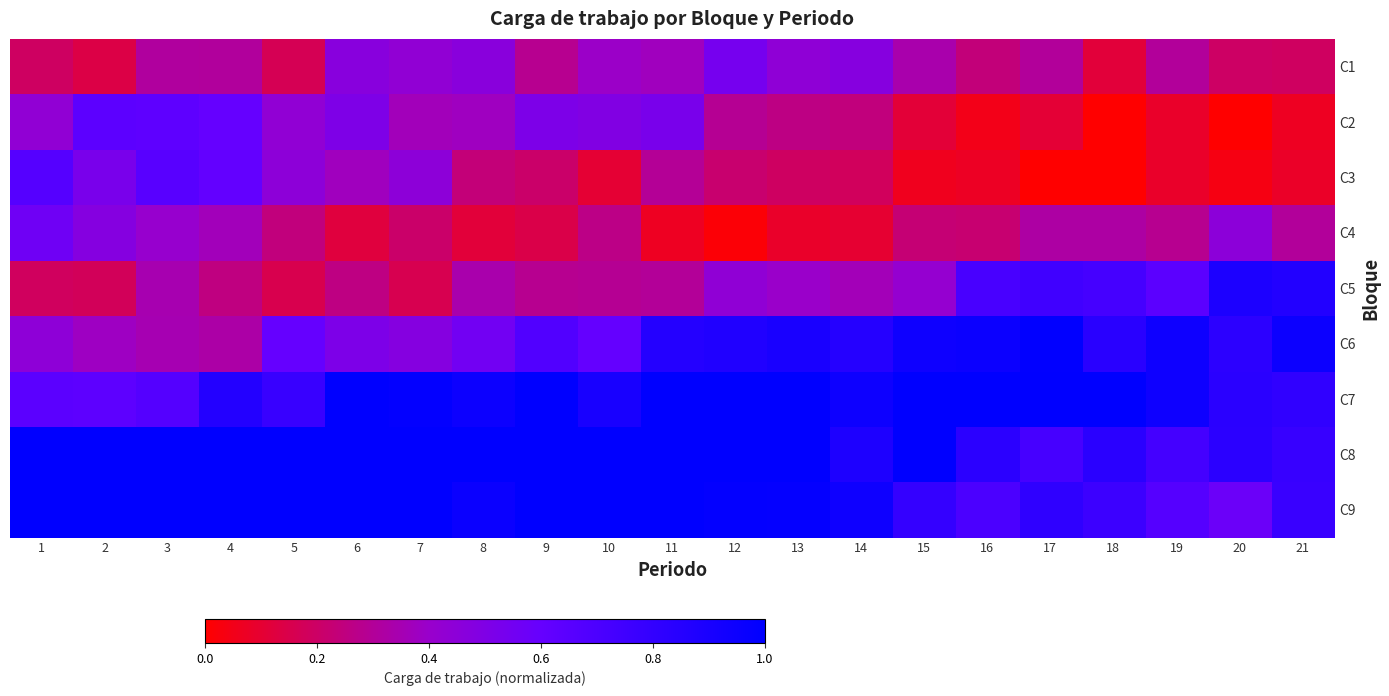

Reading left to right, what are all the values shown in this chart?

C1: 1=0.2	2=0.1	3=0.3	4=0.3	5=0.2	6=0.5	7=0.4	8=0.5	9=0.3	10=0.4	11=0.4	12=0.5	13=0.4	14=0.5	15=0.3	16=0.2	17=0.3	18=0.1	19=0.3	20=0.2	21=0.2
C2: 1=0.4	2=0.6	3=0.6	4=0.6	5=0.4	6=0.5	7=0.4	8=0.4	9=0.5	10=0.5	11=0.5	12=0.3	13=0.3	14=0.2	15=0.1	16=0.0	17=0.1	18=0.0	19=0.1	20=0.0	21=0.1
C3: 1=0.7	2=0.5	3=0.7	4=0.6	5=0.4	6=0.4	7=0.4	8=0.2	9=0.2	10=0.1	11=0.3	12=0.2	13=0.2	14=0.2	15=0.1	16=0.1	17=0.0	18=0.0	19=0.1	20=0.0	21=0.1
C4: 1=0.6	2=0.5	3=0.4	4=0.4	5=0.2	6=0.1	7=0.2	8=0.1	9=0.1	10=0.3	11=0.1	12=0.0	13=0.1	14=0.1	15=0.2	16=0.2	17=0.3	18=0.3	19=0.3	20=0.5	21=0.3
C5: 1=0.2	2=0.2	3=0.3	4=0.3	5=0.2	6=0.3	7=0.2	8=0.3	9=0.3	10=0.3	11=0.3	12=0.4	13=0.4	14=0.4	15=0.4	16=0.7	17=0.7	18=0.7	19=0.6	20=0.9	21=0.9
C6: 1=0.4	2=0.4	3=0.4	4=0.3	5=0.6	6=0.5	7=0.5	8=0.6	9=0.7	10=0.6	11=0.9	12=0.9	13=0.9	14=0.9	15=0.9	16=1.0	17=1.0	18=0.8	19=0.9	20=0.8	21=1.0
C7: 1=0.6	2=0.6	3=0.7	4=0.9	5=0.8	6=1.0	7=1.0	8=1.0	9=1.0	10=0.9	11=1.0	12=1.0	13=1.0	14=0.9	15=1.0	16=1.0	17=1.0	18=1.0	19=0.9	20=0.8	21=0.8
C8: 1=1.0	2=1.0	3=1.0	4=1.0	5=1.0	6=1.0	7=1.0	8=1.0	9=1.0	10=1.0	11=1.0	12=1.0	13=1.0	14=0.9	15=1.0	16=0.8	17=0.7	18=0.8	19=0.7	20=0.8	21=0.8
C9: 1=1.0	2=1.0	3=1.0	4=1.0	5=1.0	6=1.0	7=1.0	8=1.0	9=1.0	10=1.0	11=1.0	12=1.0	13=1.0	14=0.9	15=0.8	16=0.7	17=0.8	18=0.8	19=0.7	20=0.6	21=0.8